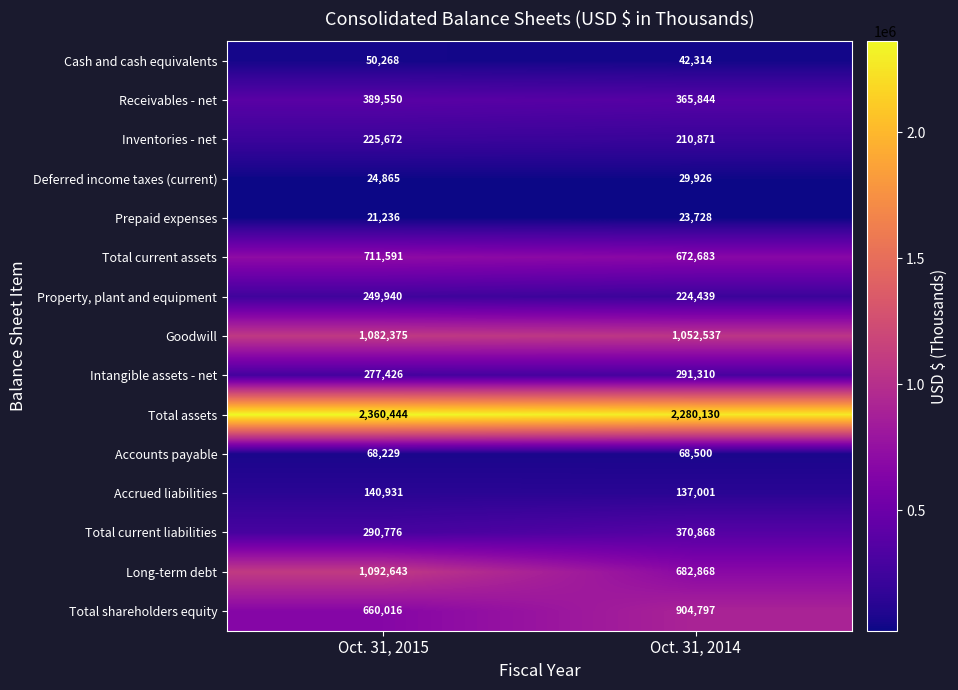

True or false: Goodwill has a value of 1082375 at Oct. 31, 2015.

True